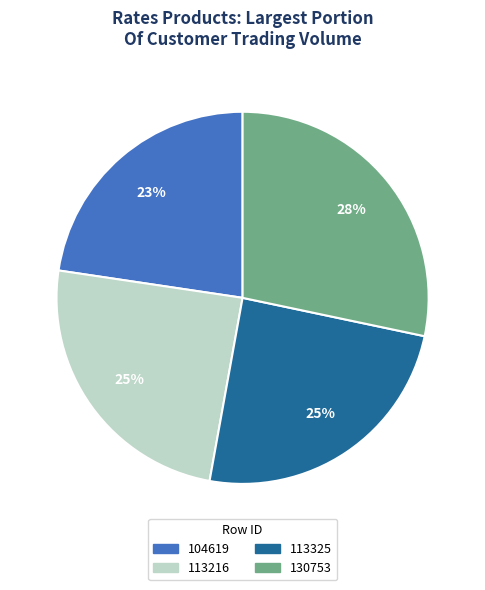

To the nearest percent, what is the difference between the 113216 and 104619 slice percentages?

2%